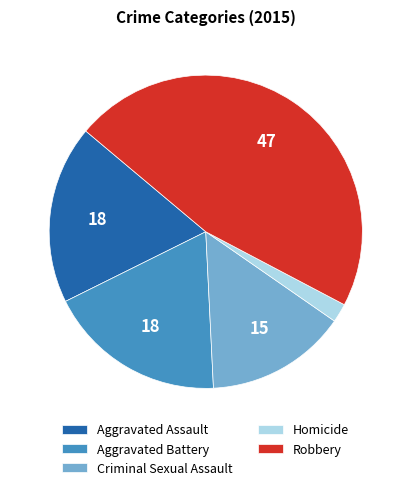

Is it true that Aggravated Assault is 18% of the pie?

True